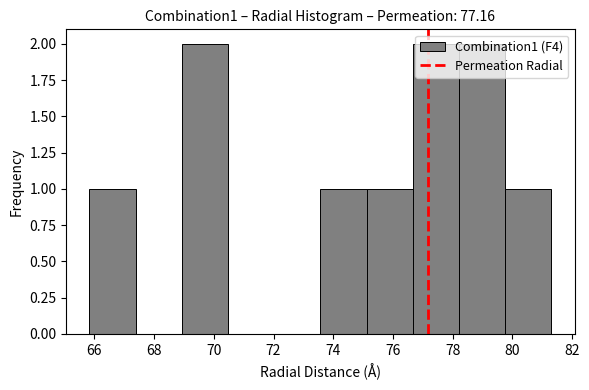

What is the height of the bar covering 79.8 to 81.4 on the x-axis? Neither the bar edges nor the heights are printed on the chart, so give them approximately, as read against the axes.

1